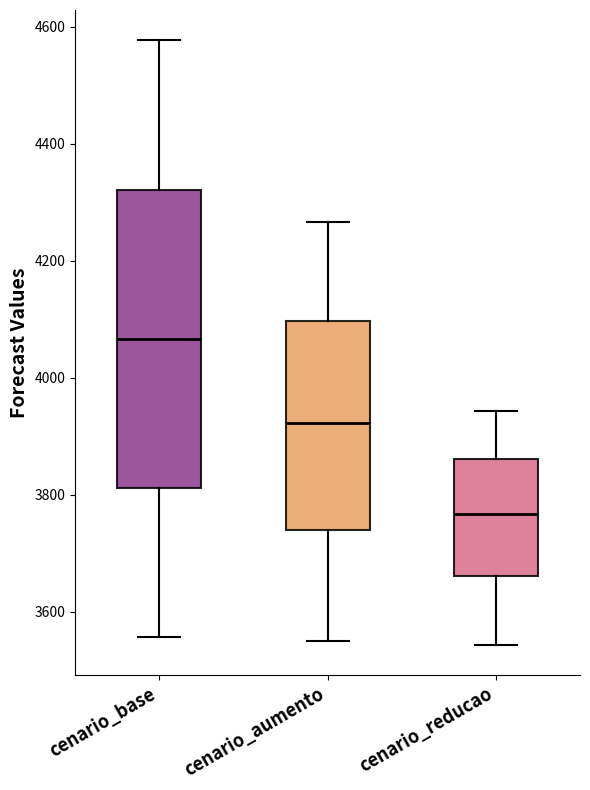

Which box's median line is the lowest?

cenario_reducao